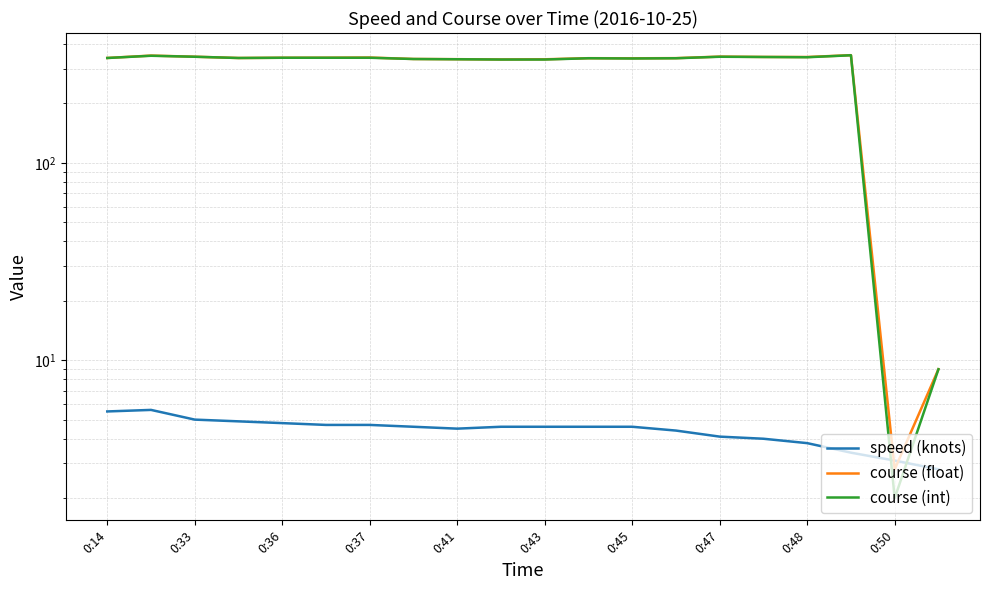

What is the minimum value shown in the chart?

2.0